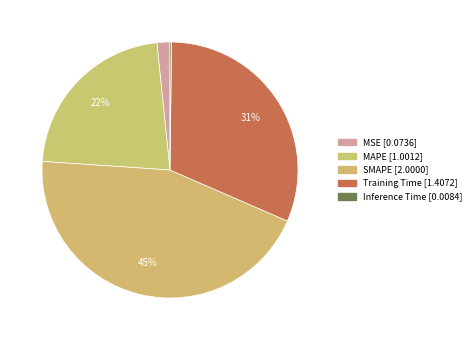

What percentage do SMAPE and MAPE together represent?

66.8%